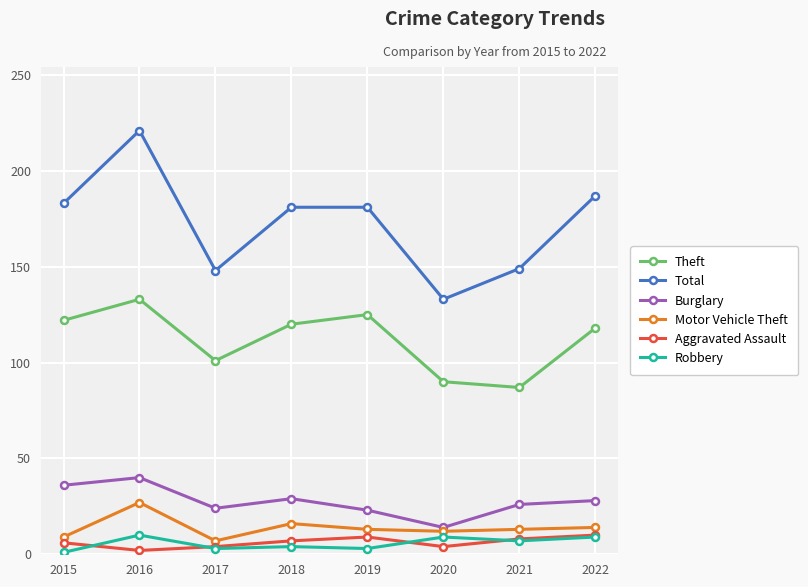

Between 2017 and 2022, which series saw the biggest shift?

Total